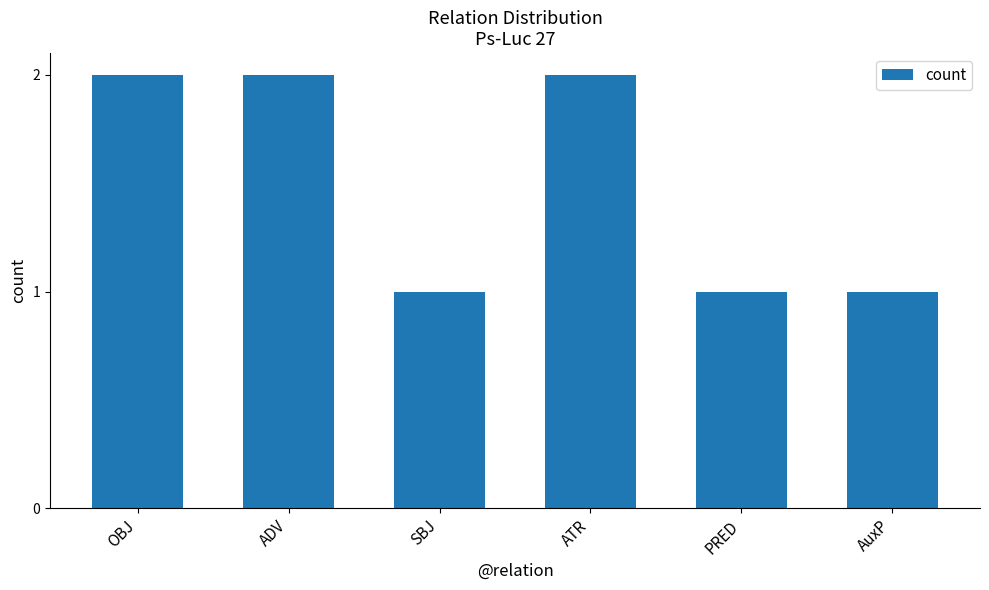

Reading right to left, list all the values displayed in this chart.

1	1	2	1	2	2